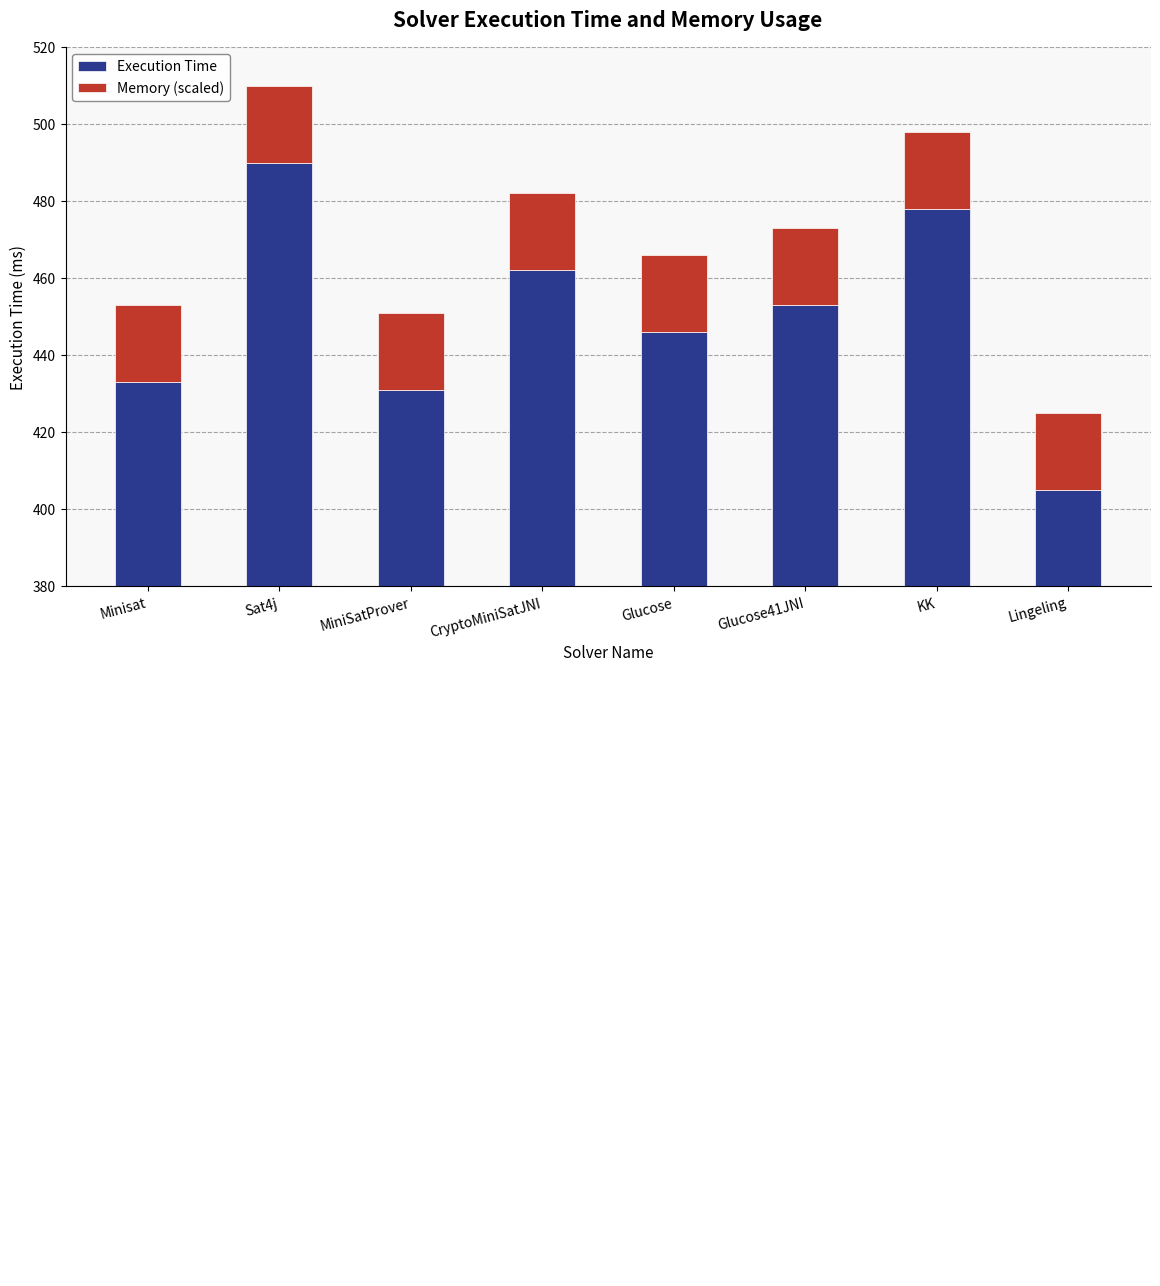

Is the value of Execution Time at KK greater than the value of Memory (scaled) at Lingeling?

Yes